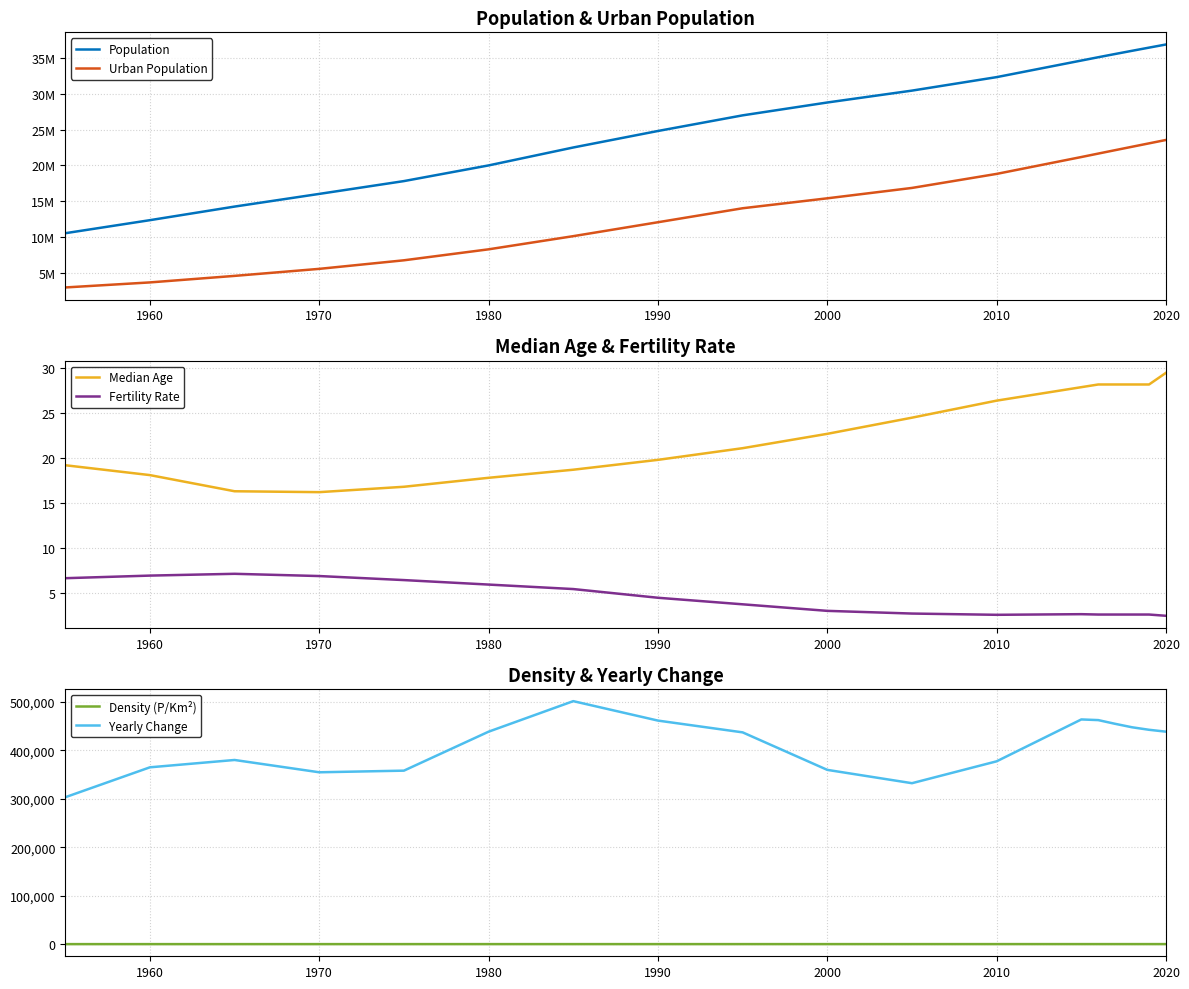

True or false: Yearly Change and Density (P/Km²) cross at least once.

False